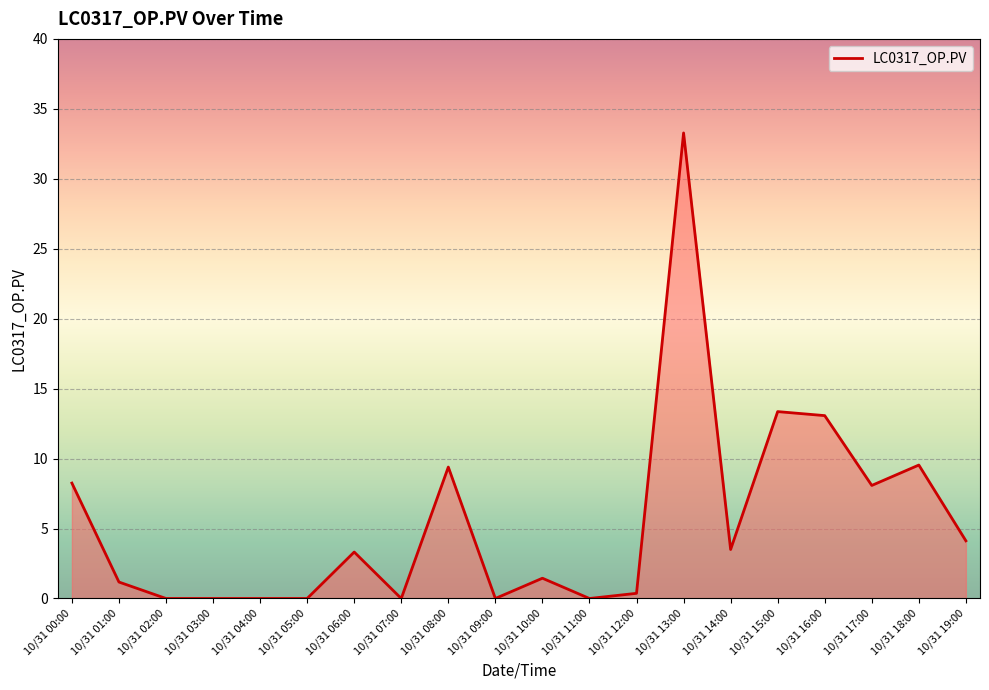

Which label corresponds to the largest value in the chart?

10/31 13:00